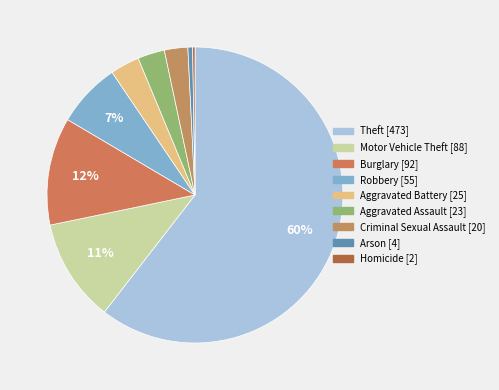

What is the largest slice in the pie chart?

Theft